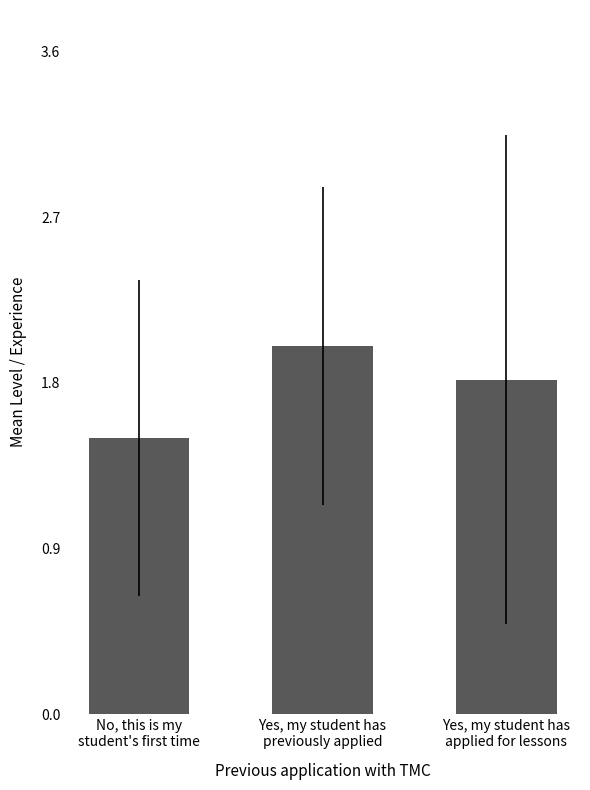

Reading right to left, what are all the values shown in this chart?

1.8	2.0	1.5